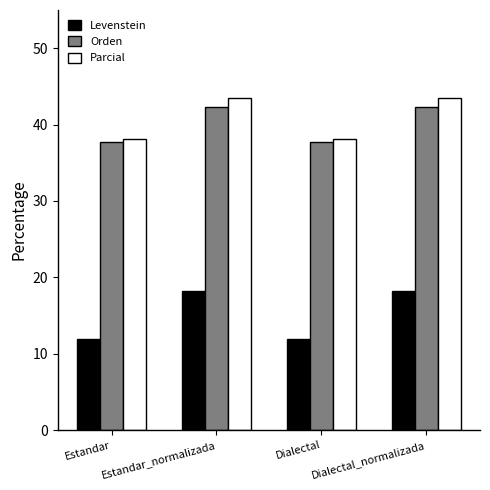

How many groups of bars are there?

4